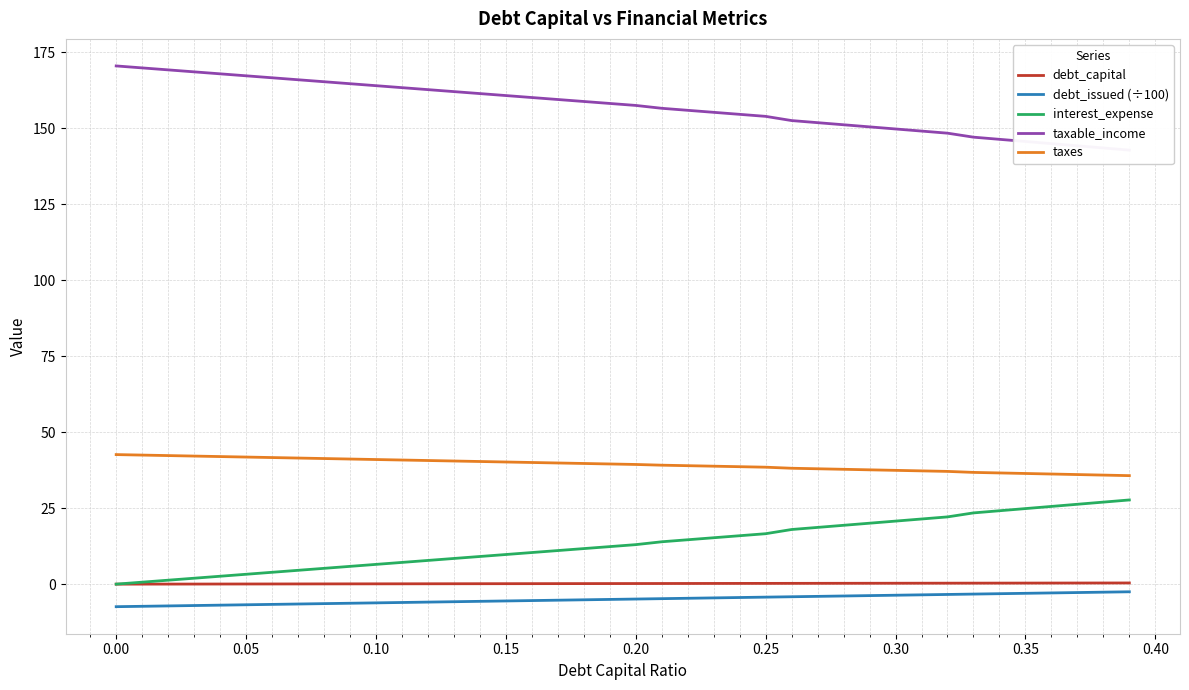

True or false: taxes has a value of 14.3 at 0.10.

False